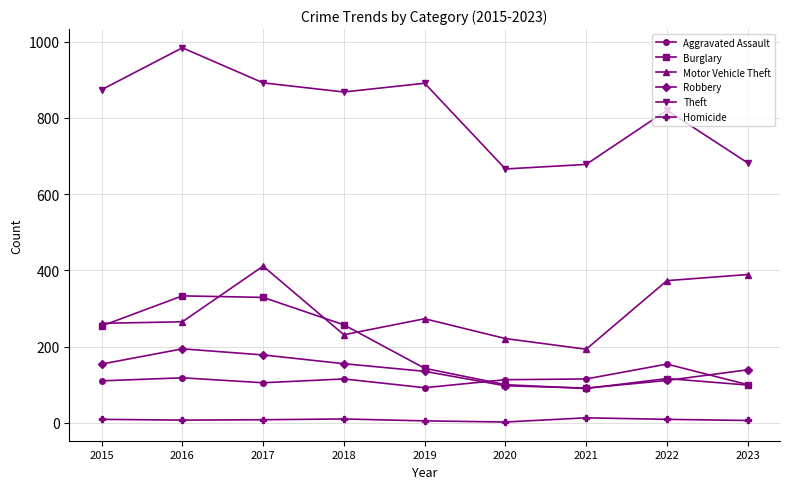

Is the value of Robbery at 2020 greater than the value of Homicide at 2022?

Yes